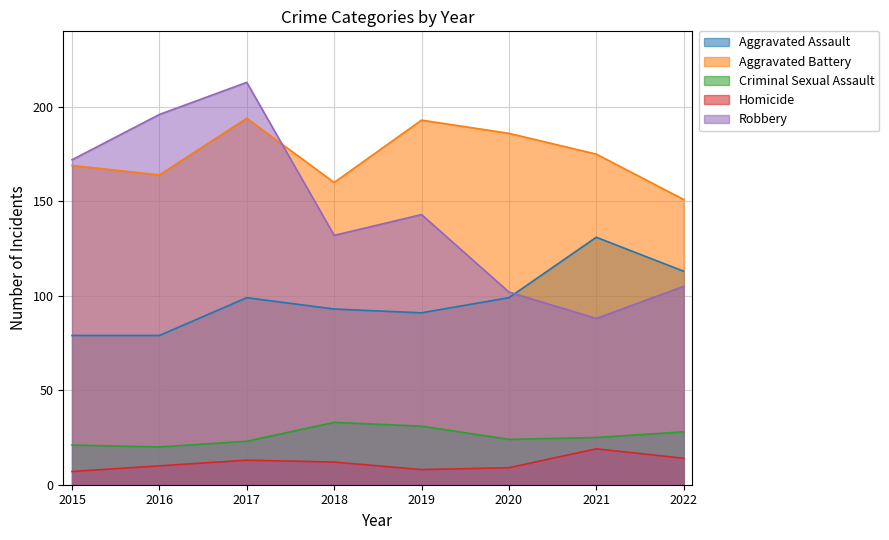

Which label corresponds to the smallest value in the chart?

2015